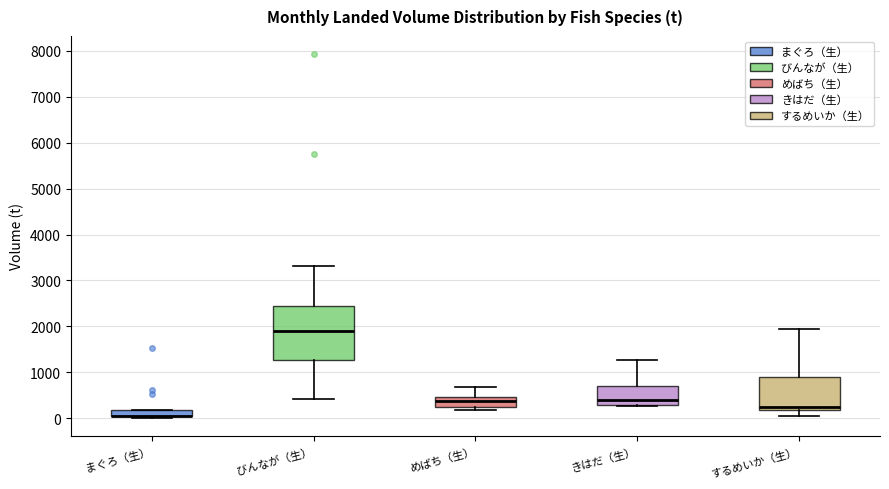

Where is the lower edge of the box for まぐろ（生） on the y-axis? The values are not printed on the chart, so give them approximately, as read against the axis.

0